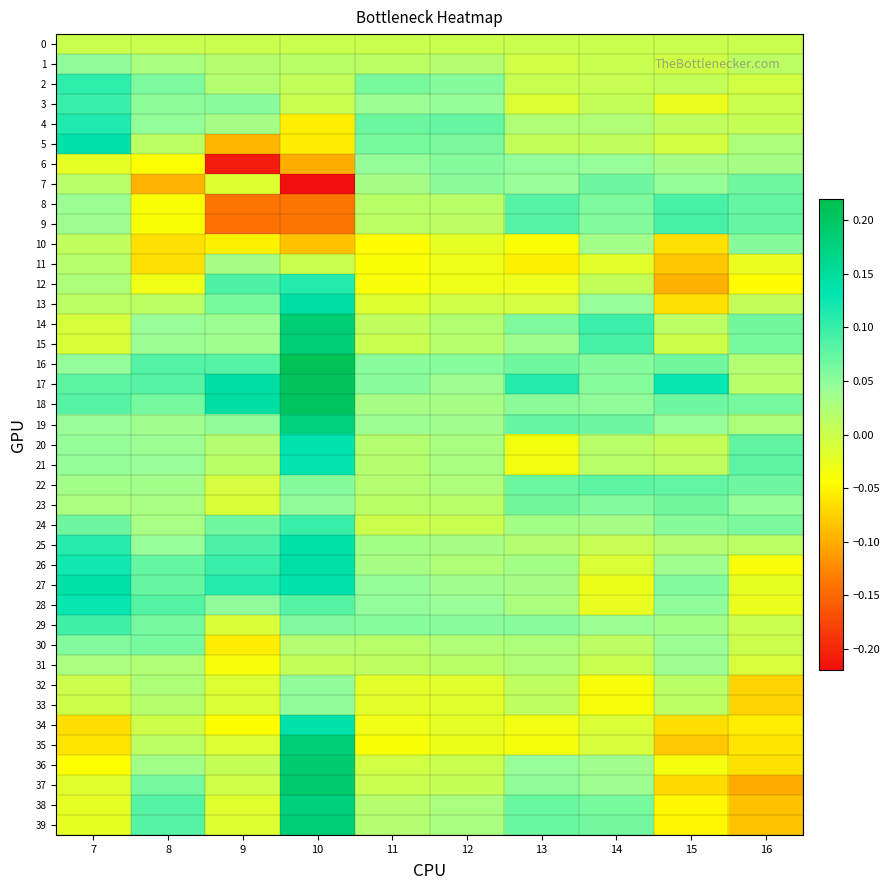

Reading left to right, extract all data points from this chart.

0: 7=0.0	8=0.0	9=0.0	10=0.0	11=0.0	12=0.0	13=0.0	14=0.0	15=0.0	16=0.0
1: 7=0.0	8=0.0	9=0.0	10=0.0	11=0.0	12=0.0	13=-0.0	14=0.0	15=-0.0	16=0.0
2: 7=0.1	8=0.1	9=0.0	10=0.0	11=0.1	12=0.1	13=0.0	14=0.0	15=0.0	16=-0.0
3: 7=0.1	8=0.1	9=0.1	10=0.0	11=0.0	12=0.0	13=-0.0	14=0.0	15=-0.0	16=0.0
4: 7=0.1	8=0.0	9=0.0	10=-0.1	11=0.1	12=0.1	13=0.0	14=0.0	15=0.0	16=0.0
5: 7=0.1	8=0.0	9=-0.1	10=-0.1	11=0.1	12=0.1	13=0.0	14=0.0	15=-0.0	16=0.0
6: 7=-0.0	8=-0.0	9=-0.2	10=-0.1	11=0.0	12=0.1	13=0.0	14=0.0	15=0.0	16=0.0
7: 7=0.0	8=-0.1	9=-0.0	10=-0.2	11=0.0	12=0.1	13=0.0	14=0.1	15=0.0	16=0.1
8: 7=0.0	8=-0.0	9=-0.1	10=-0.1	11=0.0	12=0.0	13=0.1	14=0.1	15=0.1	16=0.1
9: 7=0.0	8=-0.0	9=-0.1	10=-0.1	11=0.0	12=0.0	13=0.1	14=0.1	15=0.1	16=0.1
10: 7=0.0	8=-0.1	9=-0.1	10=-0.1	11=-0.0	12=-0.0	13=-0.0	14=0.0	15=-0.1	16=0.1
11: 7=0.0	8=-0.1	9=0.0	10=0.0	11=-0.0	12=-0.0	13=-0.1	14=-0.0	15=-0.1	16=-0.0
12: 7=0.0	8=-0.0	9=0.1	10=0.1	11=-0.0	12=-0.0	13=-0.0	14=0.0	15=-0.1	16=-0.0
13: 7=0.0	8=0.0	9=0.1	10=0.1	11=-0.0	12=-0.0	13=-0.0	14=0.0	15=-0.1	16=0.0
14: 7=-0.0	8=0.0	9=0.0	10=0.2	11=0.0	12=0.0	13=0.1	14=0.1	15=0.0	16=0.1
15: 7=-0.0	8=0.0	9=0.0	10=0.2	11=0.0	12=0.0	13=0.0	14=0.1	15=-0.0	16=0.1
16: 7=0.0	8=0.1	9=0.1	10=0.2	11=0.1	12=0.1	13=0.1	14=0.1	15=0.1	16=0.0
17: 7=0.1	8=0.1	9=0.1	10=0.2	11=0.1	12=0.0	13=0.1	14=0.1	15=0.1	16=0.0
18: 7=0.1	8=0.1	9=0.1	10=0.2	11=0.0	12=0.0	13=0.1	14=0.0	15=0.1	16=0.1
19: 7=0.0	8=0.0	9=0.0	10=0.2	11=0.0	12=0.0	13=0.1	14=0.1	15=0.0	16=0.0
20: 7=0.0	8=0.0	9=0.0	10=0.1	11=0.0	12=0.0	13=-0.0	14=0.0	15=0.0	16=0.1
21: 7=0.0	8=0.0	9=0.0	10=0.1	11=0.0	12=0.0	13=-0.0	14=0.0	15=0.0	16=0.1
22: 7=0.0	8=0.0	9=-0.0	10=0.1	11=0.0	12=0.0	13=0.1	14=0.1	15=0.1	16=0.1
23: 7=0.0	8=0.0	9=-0.0	10=0.0	11=0.0	12=0.0	13=0.1	14=0.1	15=0.1	16=0.0
24: 7=0.1	8=0.0	9=0.1	10=0.1	11=-0.0	12=0.0	13=0.0	14=0.0	15=0.1	16=0.1
25: 7=0.1	8=0.0	9=0.1	10=0.1	11=0.0	12=0.0	13=0.0	14=0.0	15=0.0	16=0.0
26: 7=0.1	8=0.1	9=0.1	10=0.1	11=0.0	12=0.0	13=0.0	14=-0.0	15=0.0	16=-0.0
27: 7=0.1	8=0.1	9=0.1	10=0.1	11=0.0	12=0.0	13=0.0	14=-0.0	15=0.1	16=-0.0
28: 7=0.1	8=0.1	9=0.0	10=0.1	11=0.0	12=0.0	13=0.0	14=-0.0	15=0.0	16=-0.0
29: 7=0.1	8=0.1	9=-0.0	10=0.1	11=0.1	12=0.1	13=0.1	14=0.0	15=0.0	16=0.0
30: 7=0.1	8=0.1	9=-0.1	10=0.0	11=0.0	12=0.0	13=0.0	14=0.0	15=0.0	16=-0.0
31: 7=0.0	8=0.0	9=-0.0	10=0.0	11=0.0	12=0.0	13=0.0	14=0.0	15=0.0	16=-0.0
32: 7=-0.0	8=0.0	9=-0.0	10=0.0	11=-0.0	12=-0.0	13=0.0	14=-0.0	15=0.0	16=-0.1
33: 7=-0.0	8=0.0	9=-0.0	10=0.0	11=-0.0	12=-0.0	13=0.0	14=-0.0	15=0.0	16=-0.1
34: 7=-0.1	8=-0.0	9=-0.0	10=0.1	11=-0.0	12=-0.0	13=-0.0	14=-0.0	15=-0.1	16=-0.1
35: 7=-0.1	8=0.0	9=-0.0	10=0.2	11=-0.0	12=-0.0	13=-0.0	14=-0.0	15=-0.1	16=-0.1
36: 7=-0.0	8=0.0	9=0.0	10=0.2	11=-0.0	12=0.0	13=0.0	14=0.0	15=-0.0	16=-0.1
37: 7=-0.0	8=0.1	9=-0.0	10=0.2	11=0.0	12=0.0	13=0.0	14=0.0	15=-0.1	16=-0.1
38: 7=-0.0	8=0.1	9=-0.0	10=0.2	11=0.0	12=0.0	13=0.1	14=0.1	15=-0.0	16=-0.1
39: 7=-0.0	8=0.1	9=-0.0	10=0.2	11=0.0	12=0.0	13=0.1	14=0.1	15=-0.0	16=-0.1